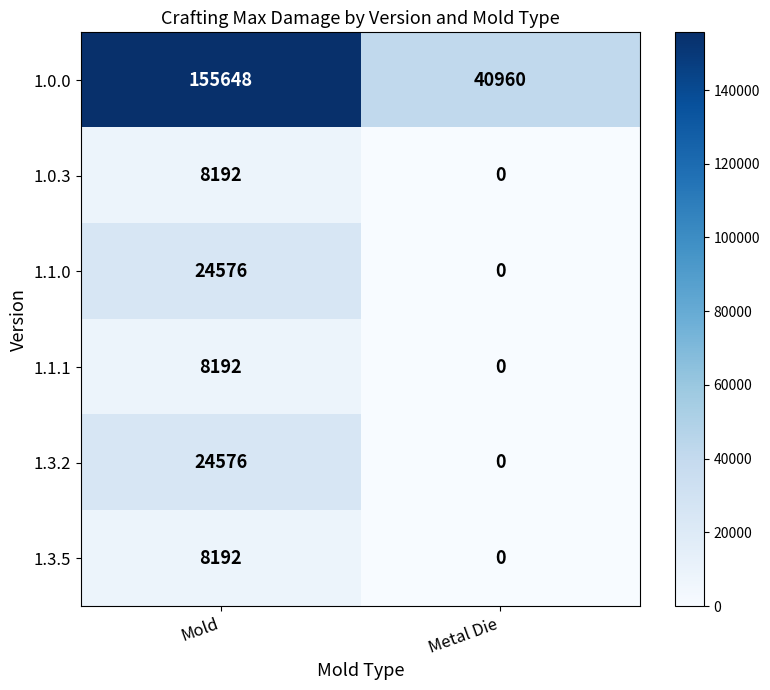

True or false: 1.0.0 has a value of 155648 at Mold.

True